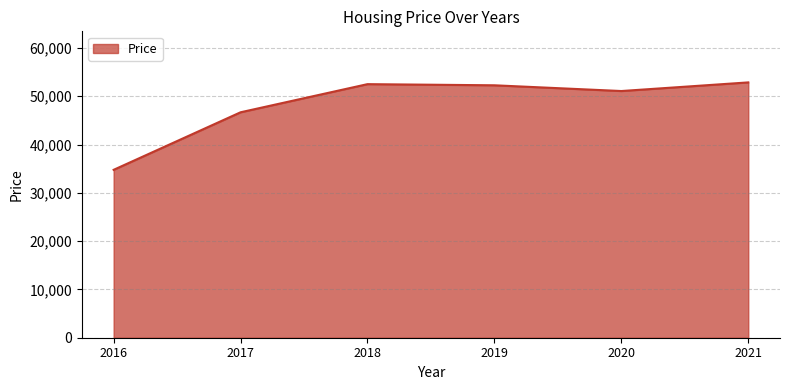

Which category has the lowest value across all series?

2016